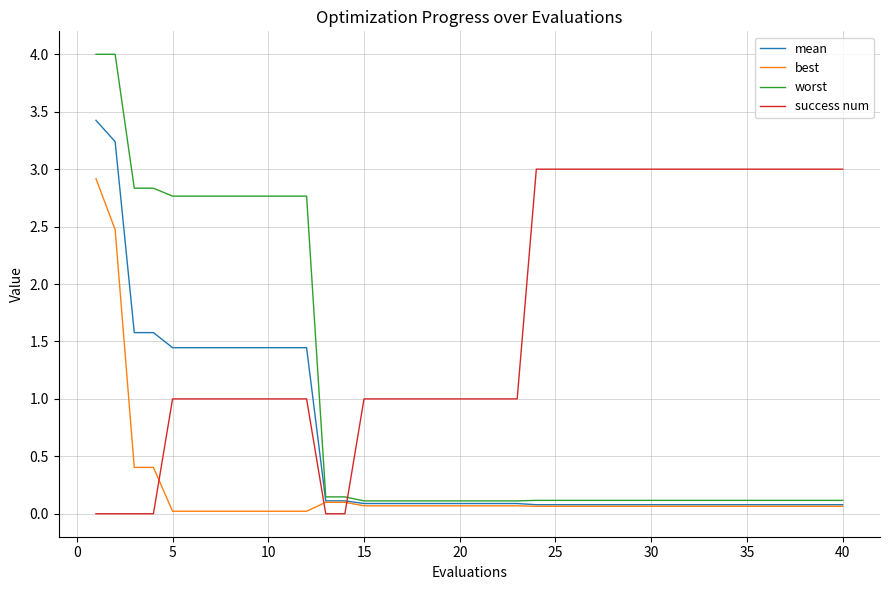

What is the maximum value shown in the chart?

4.0